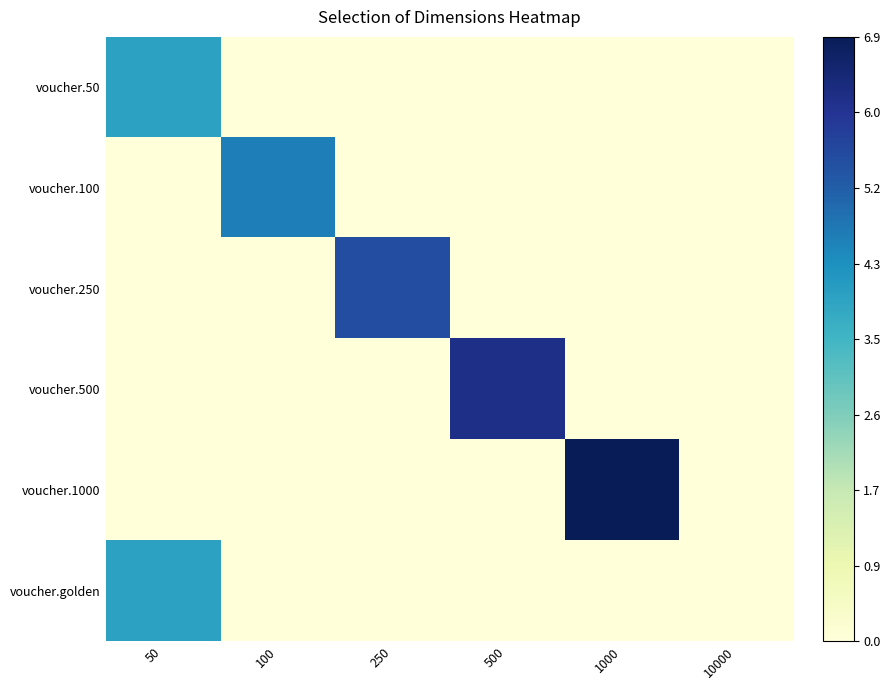

At how many categories does at least one series exceed 2?

5